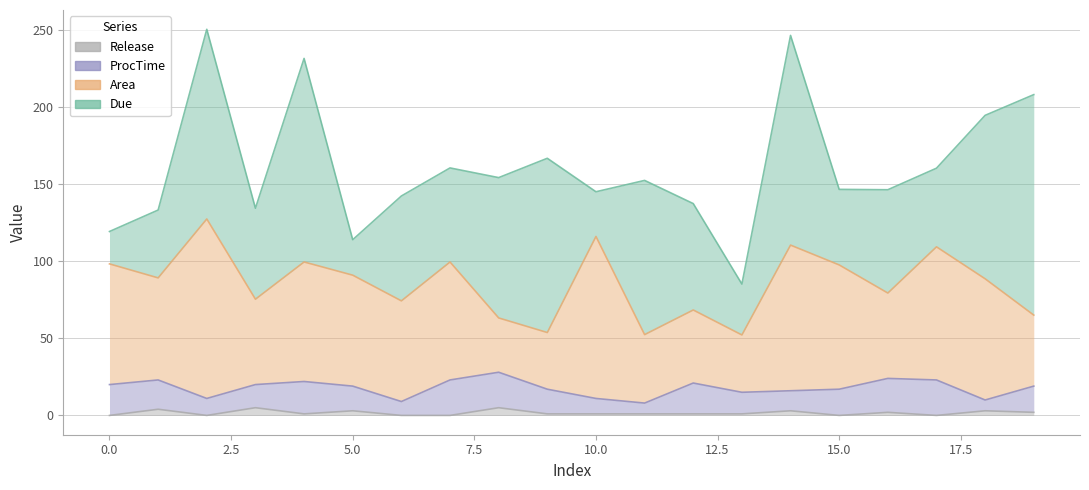

What is the difference between the maximum and minimum values in the Area series?

81.2